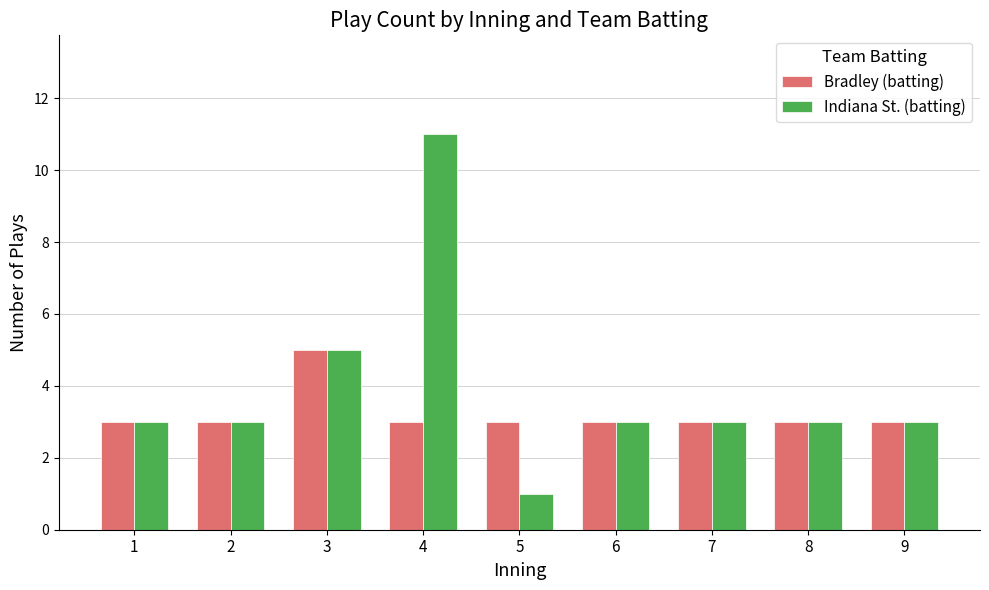

What are all the series names shown in the legend?

Bradley (batting), Indiana St. (batting)